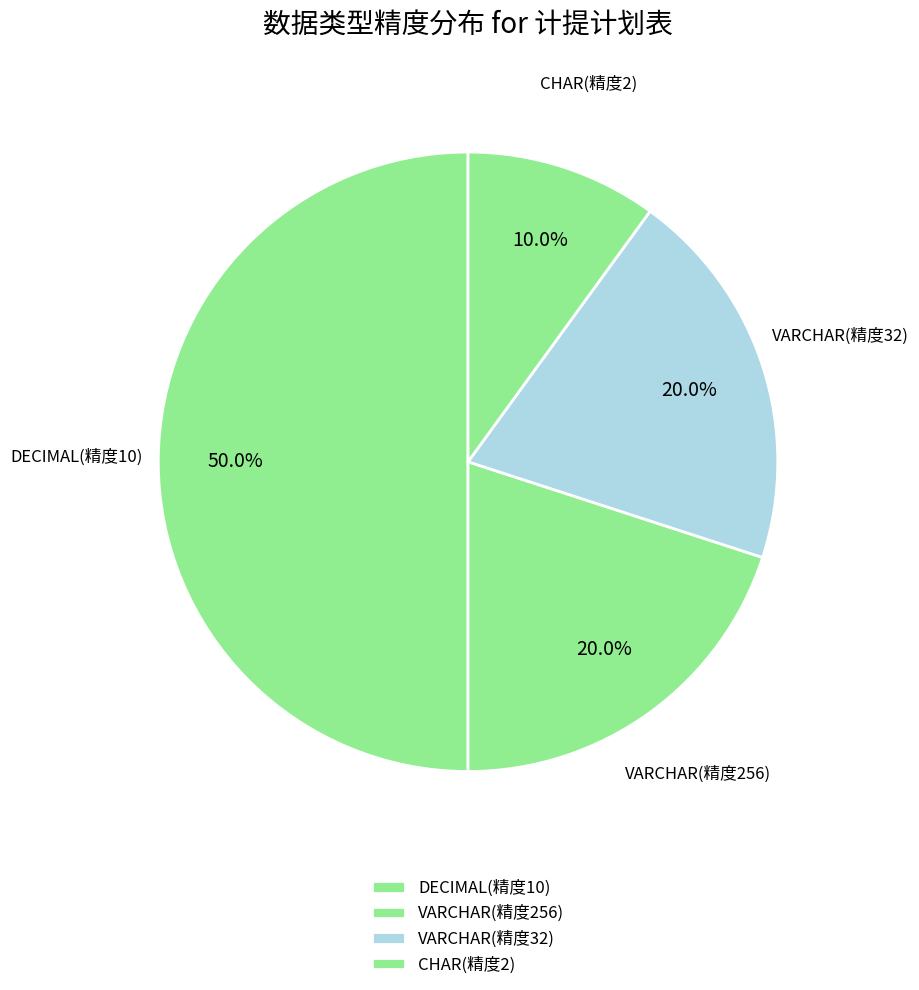

Count the number of slices in the pie.

4